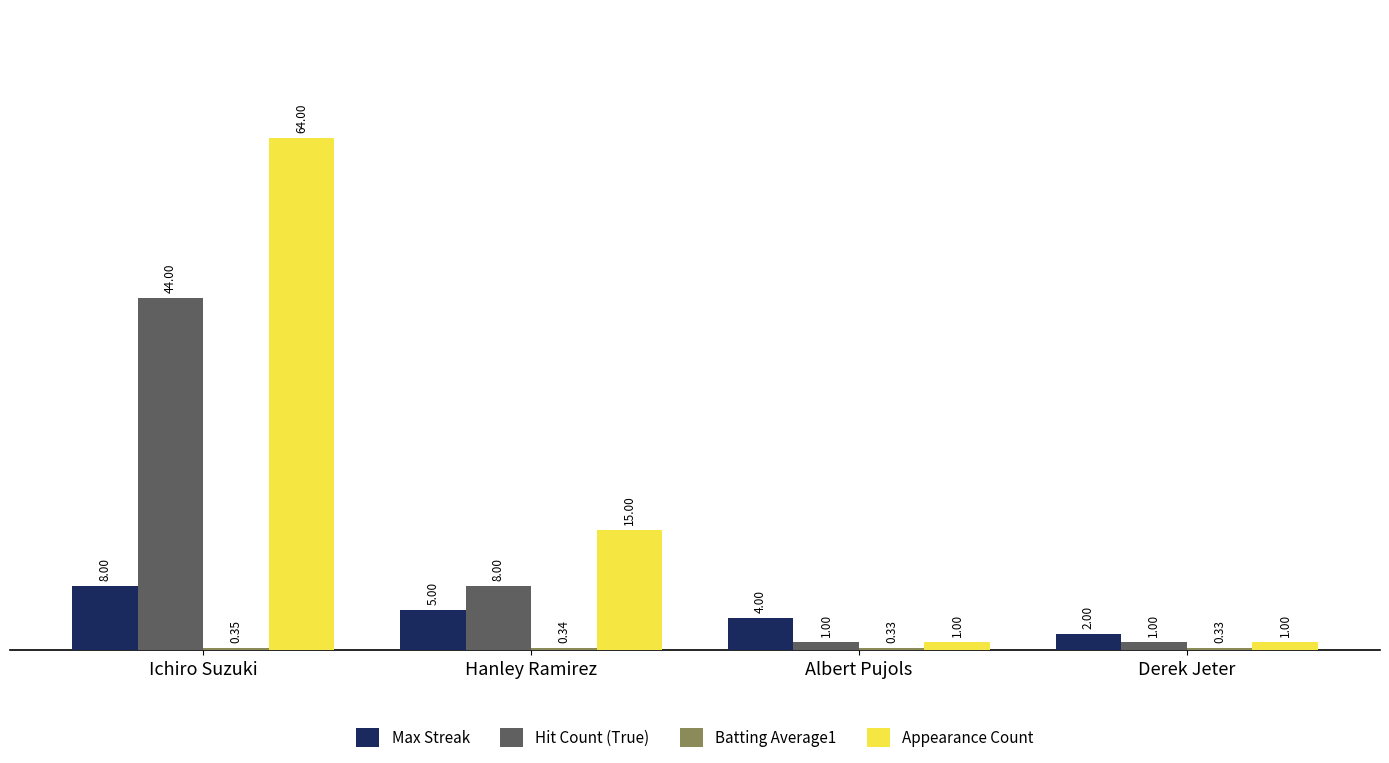

How many bars are there in each group?

4